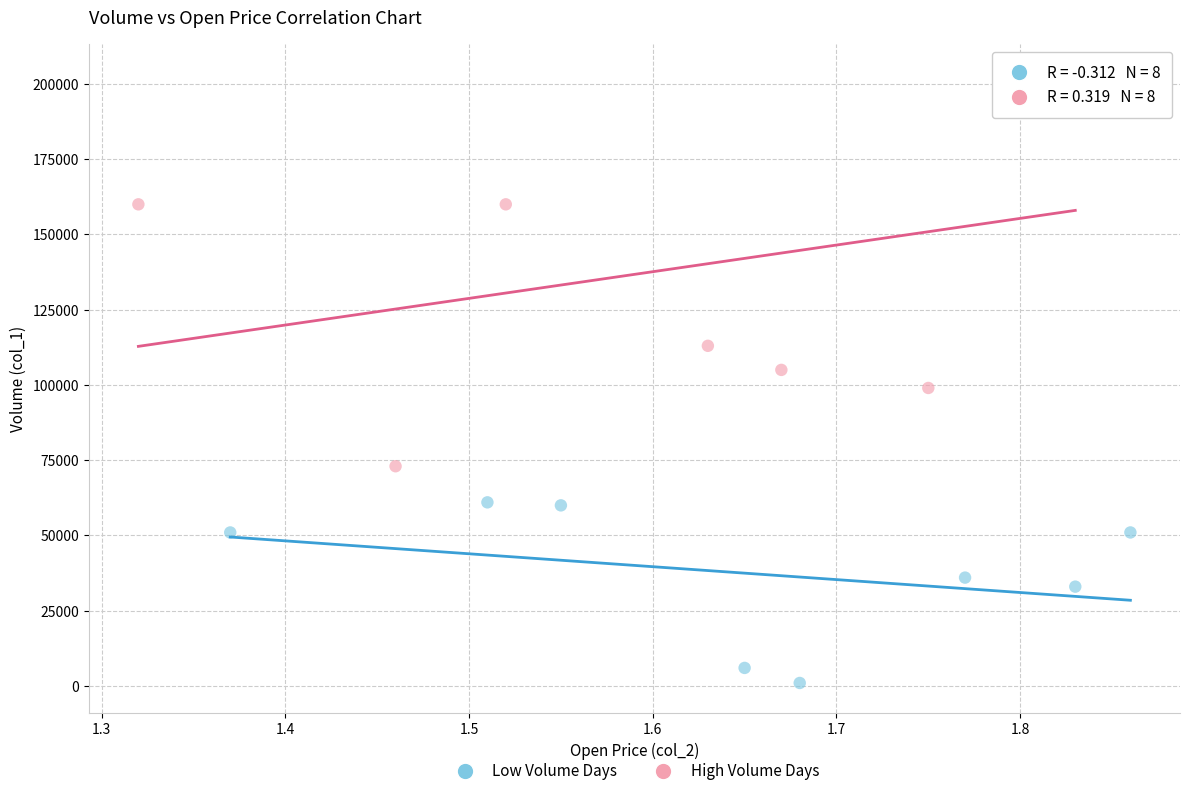

Which series contains the highest Y value?

High Volume Days